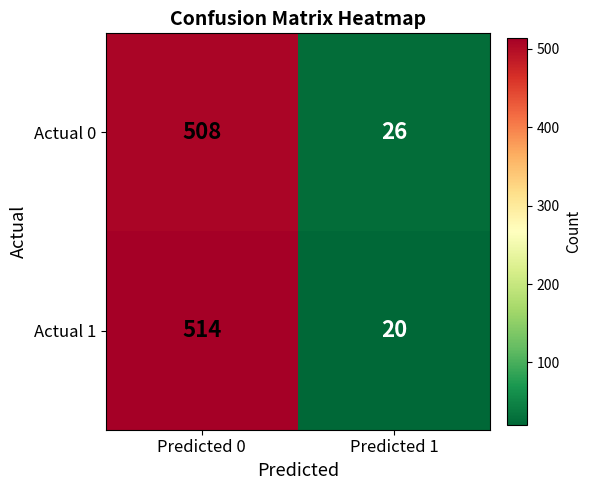

At which label does Actual 0 reach its peak?

Predicted 0